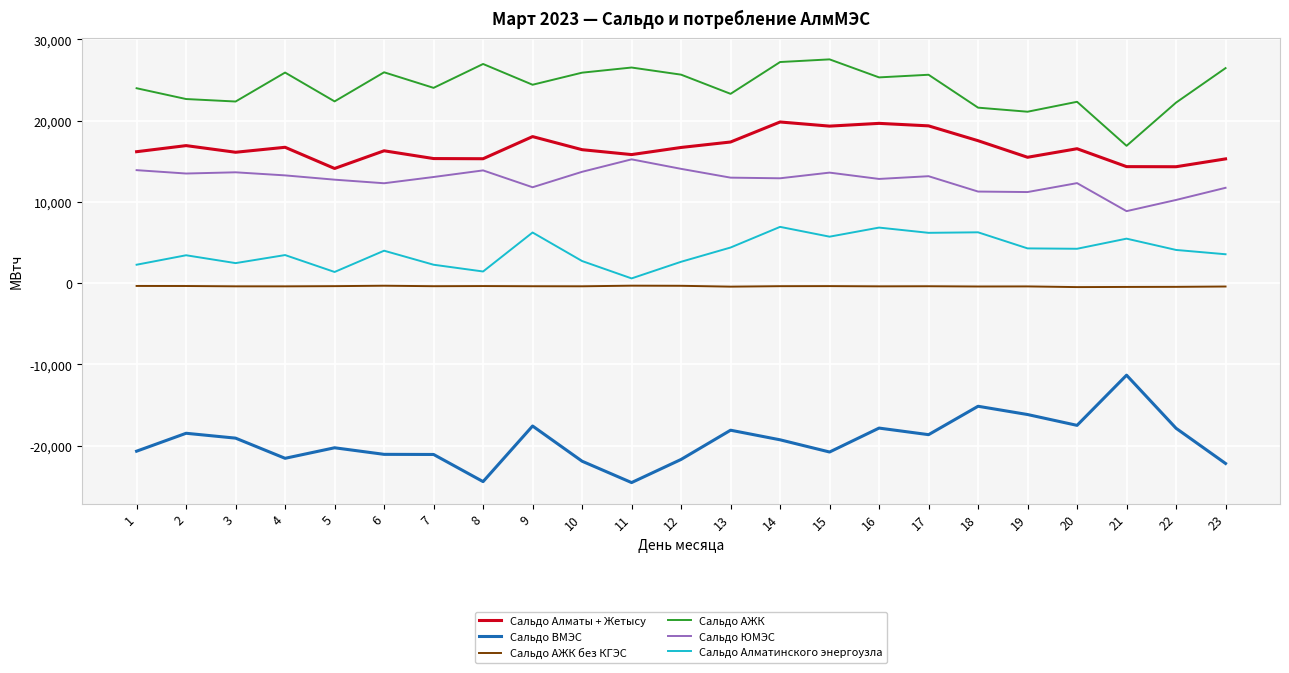

True or false: Сальдо ЮМЭС and Сальдо АЖК без КГЭС intersect in this chart.

False